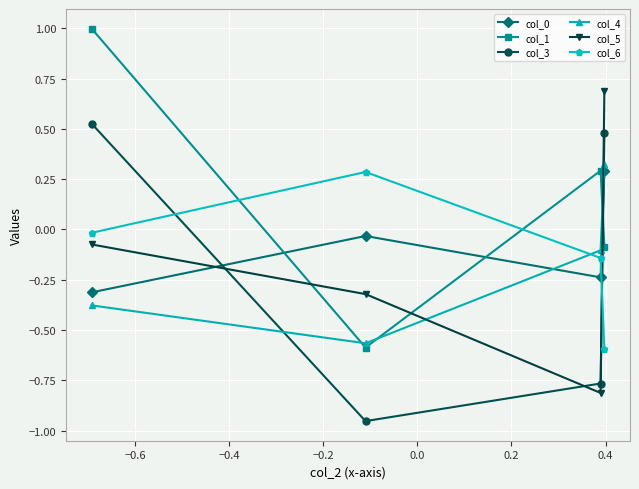

Which series has the largest total across all categories?

col_1